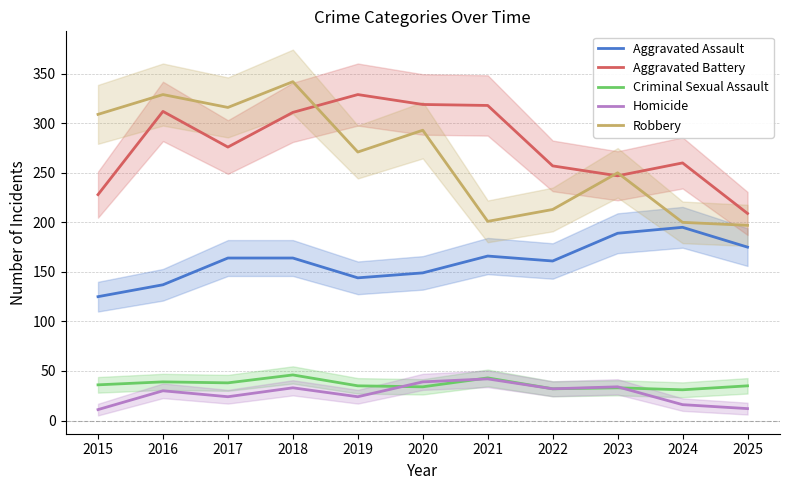

The Robbery series shows 329 at 2016. True or false?

True